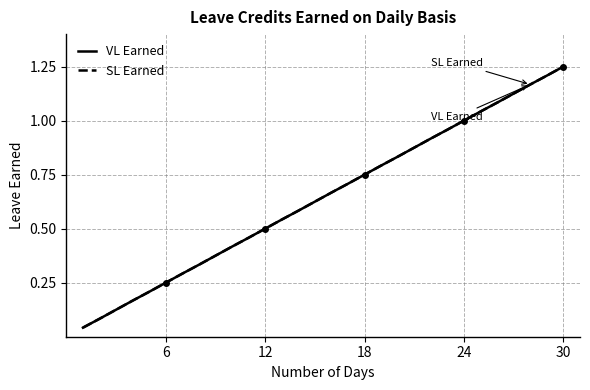

True or false: VL Earned and SL Earned cross at least once.

False